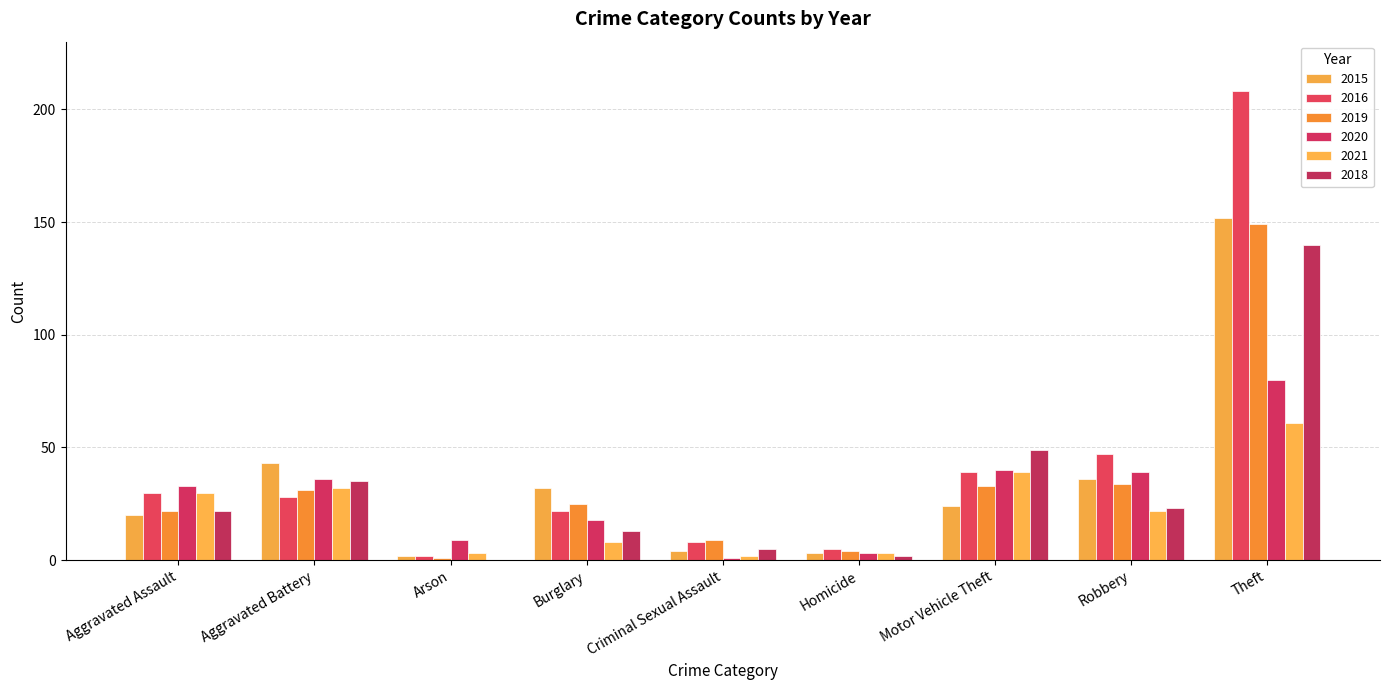

Where is 2016 nearest to the value 105?

Robbery